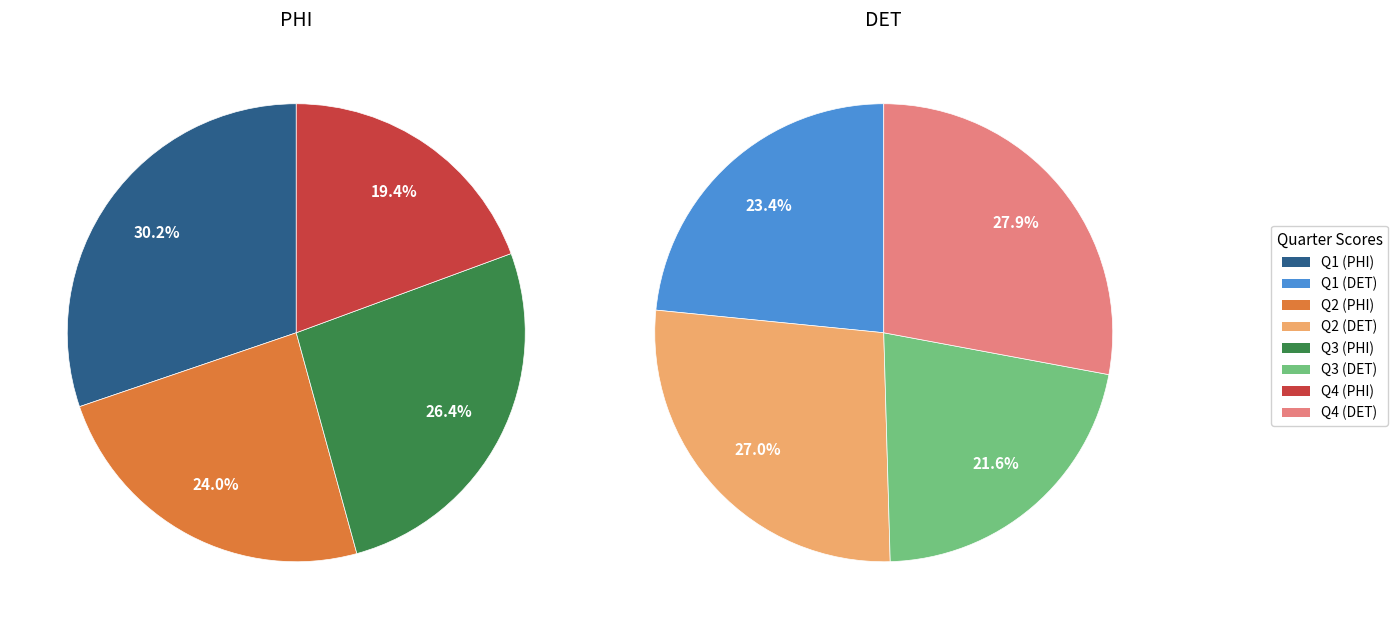

Which has a higher value, DET or PHI?

PHI